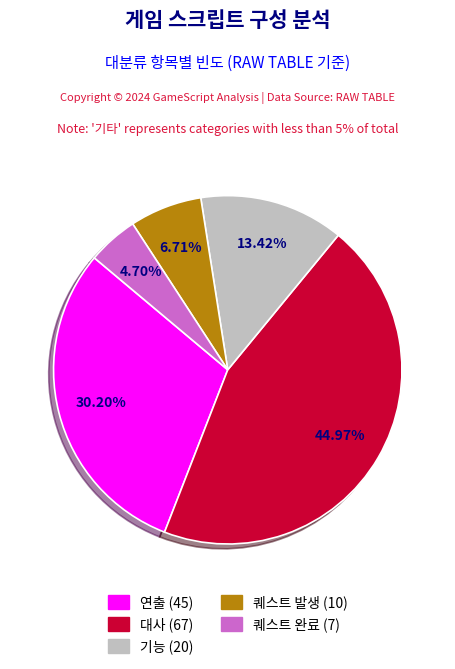

What is the total percentage of 기능 and 퀘스트 완료?

18.1%